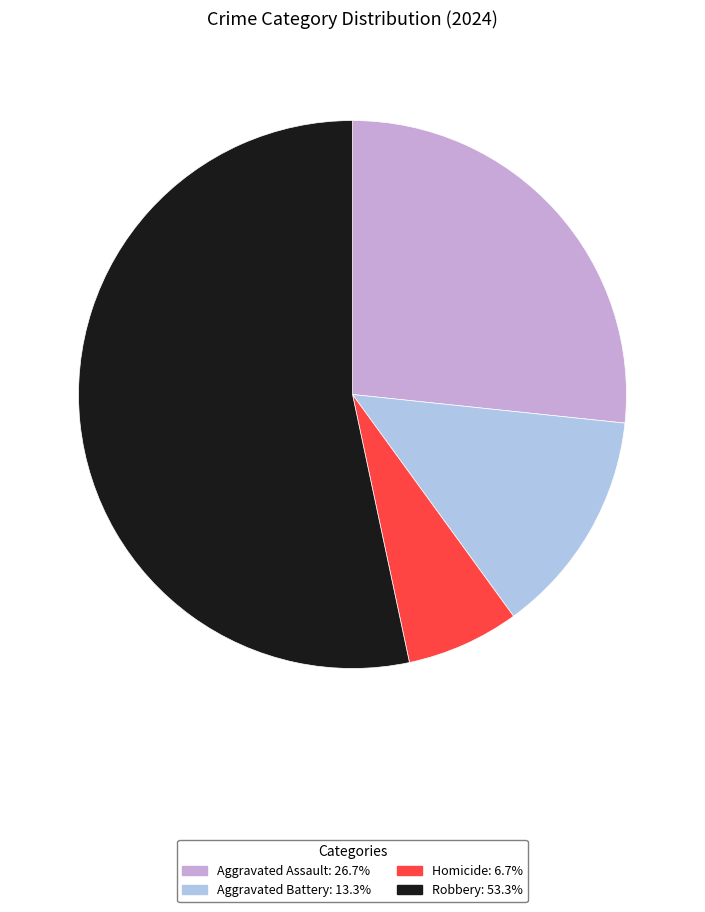

Is the sum of Aggravated Battery and Aggravated Assault greater than half?

No